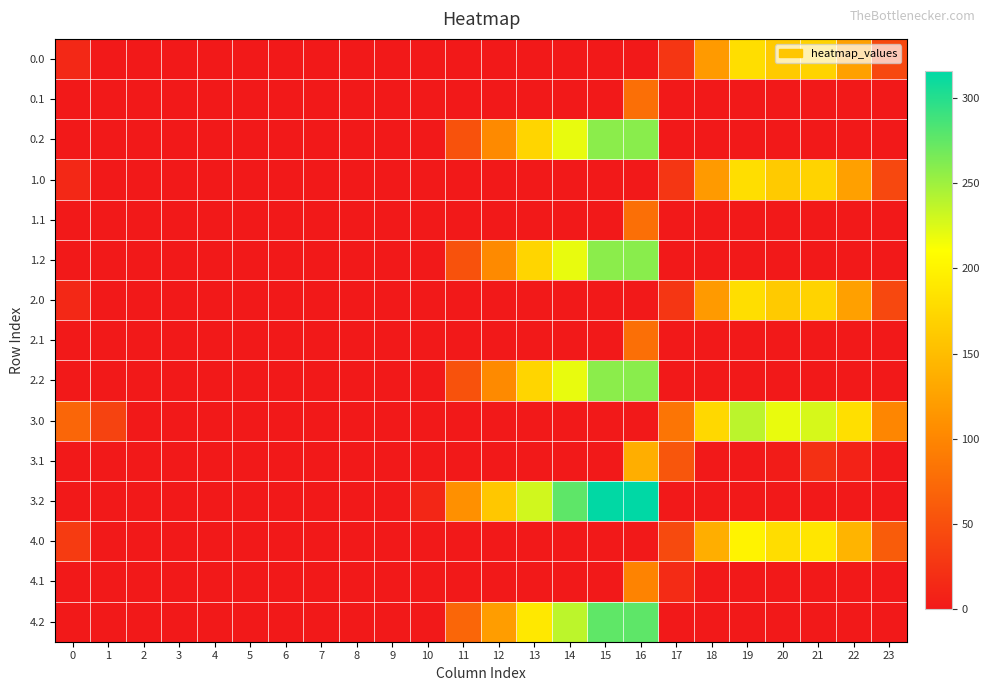

At how many categories does at least one series exceed 42?

14